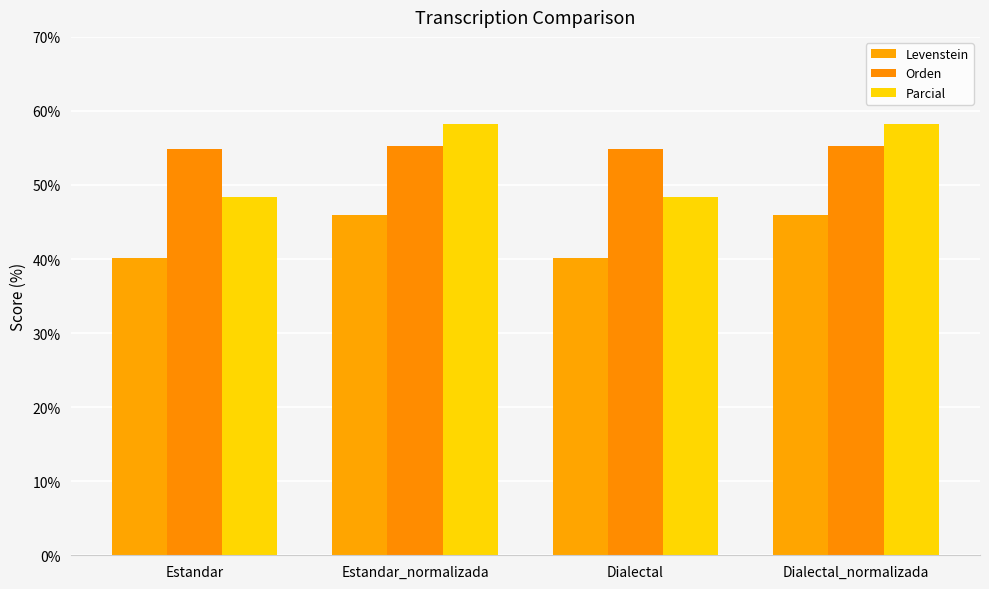

Are the bars grouped side by side (vs. stacked)?

Yes